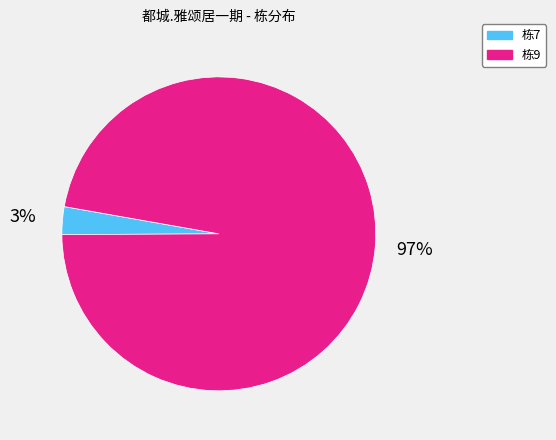

Do 栋7 and 栋9 together represent more than half of the pie?

Yes